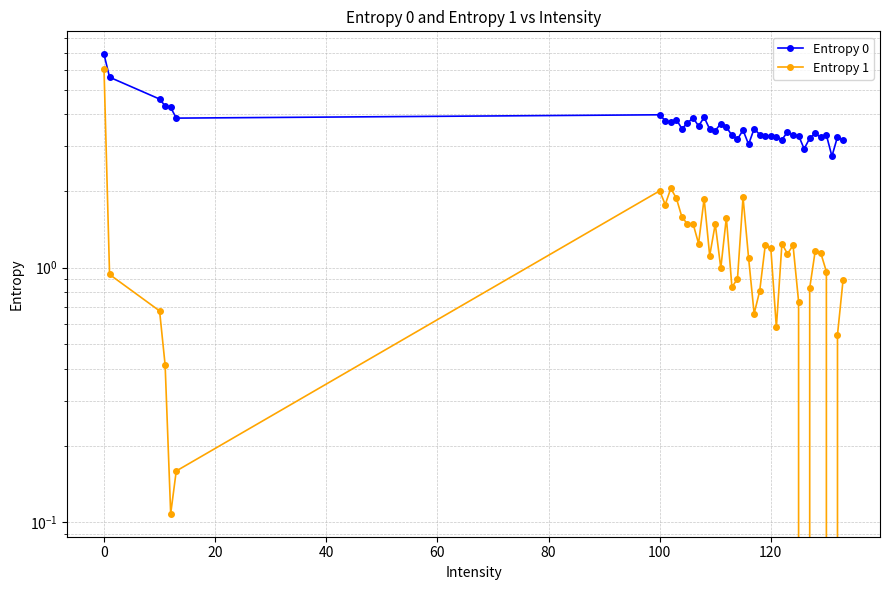

True or false: Entropy 0 and Entropy 1 cross at least once.

False